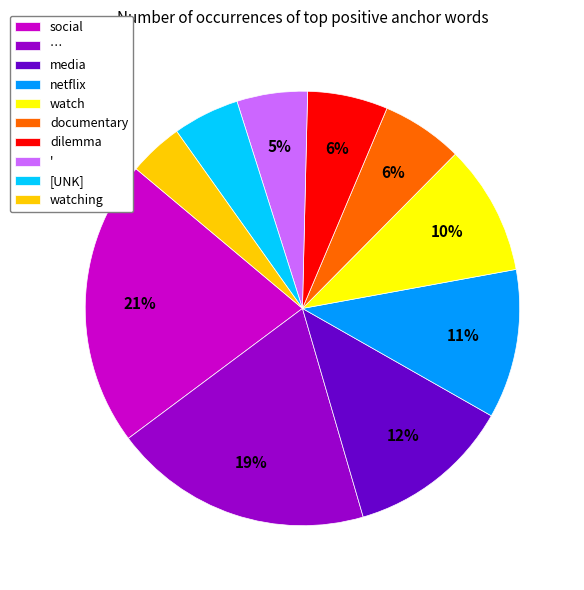

How many slices are in this pie chart?

10